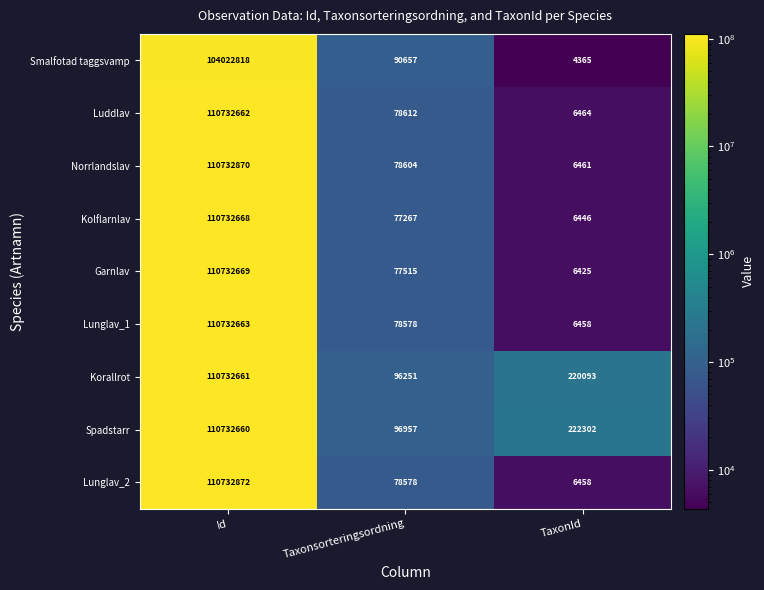

What is the difference between the Smalfotad taggsvamp values at Taxonsorteringsordning and TaxonId?

86292